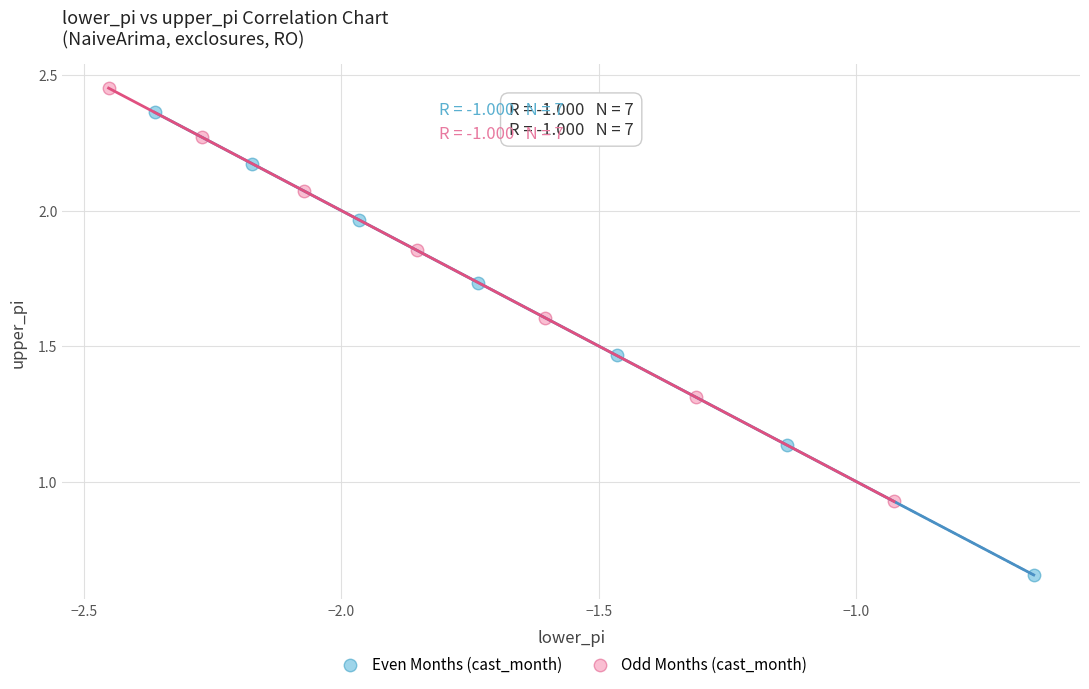

What are all the series names shown in the legend?

Even Months (cast_month), Odd Months (cast_month)